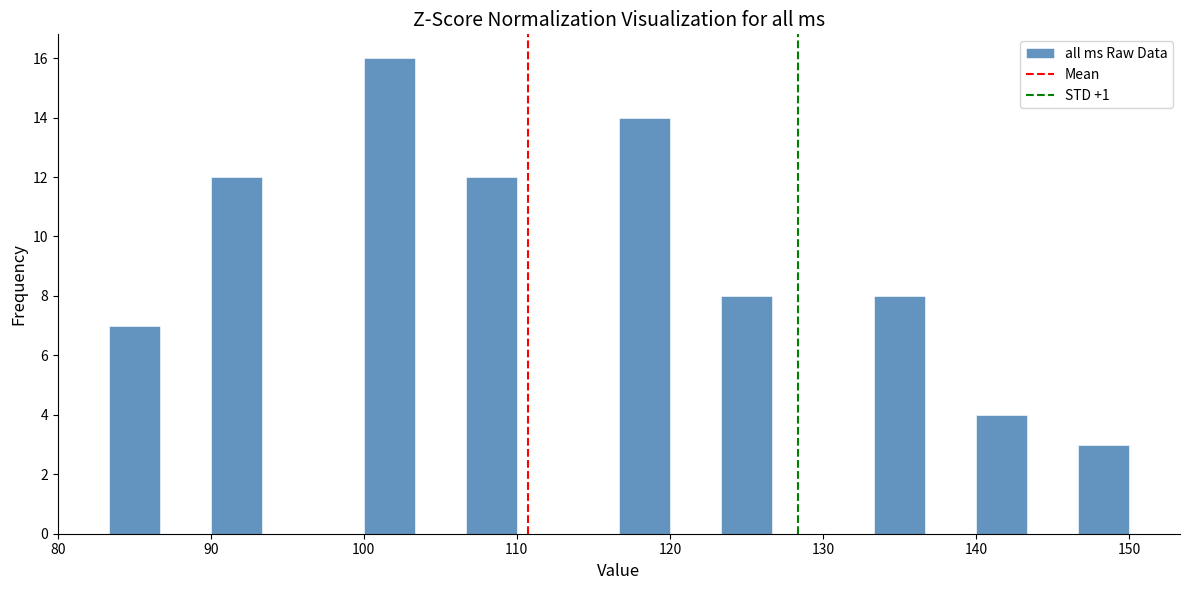

Read against the x-axis, roughly where is the centre of the tallest bar?

102